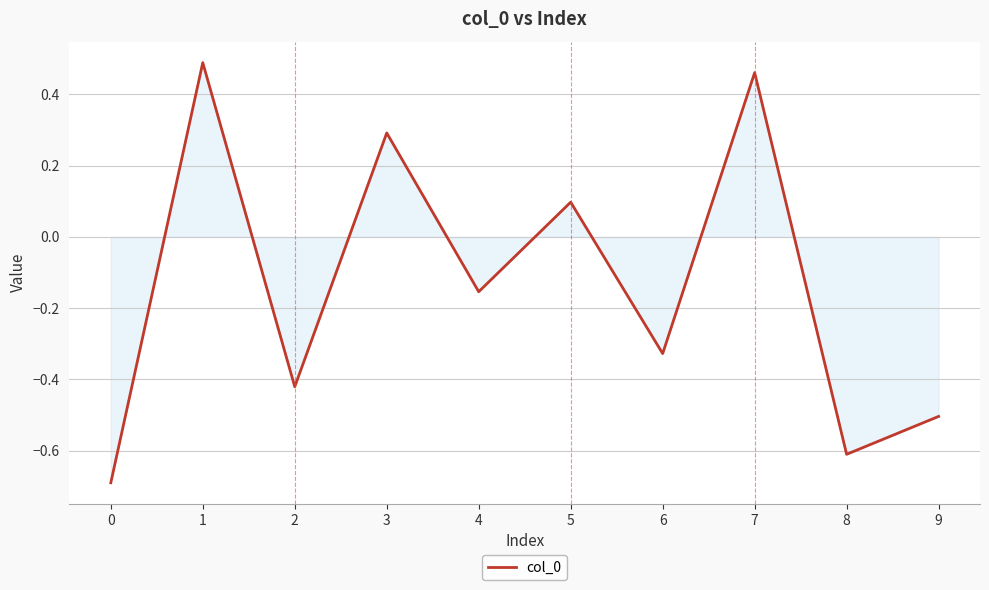

Between 7 and 4, which is larger?

7